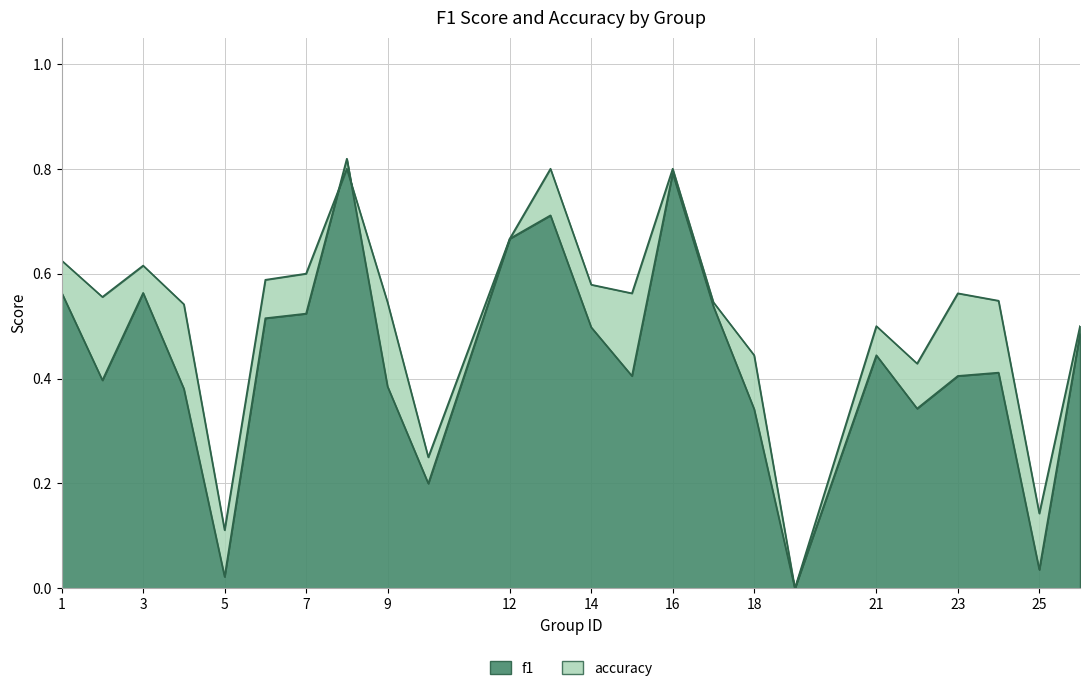

Reading left to right, list all the values displayed in this chart.

f1: 1=0.6	2=0.4	3=0.6	4=0.4	5=0.0	6=0.5	7=0.5	8=0.8	9=0.4	10=0.2	12=0.7	13=0.7	14=0.5	15=0.4	16=0.8	17=0.5	18=0.3	19=0.0	21=0.4	22=0.3	23=0.4	24=0.4	25=0.0	26=0.5
accuracy: 1=0.6	2=0.6	3=0.6	4=0.5	5=0.1	6=0.6	7=0.6	8=0.8	9=0.5	10=0.2	12=0.7	13=0.8	14=0.6	15=0.6	16=0.8	17=0.5	18=0.4	19=0.0	21=0.5	22=0.4	23=0.6	24=0.5	25=0.1	26=0.5